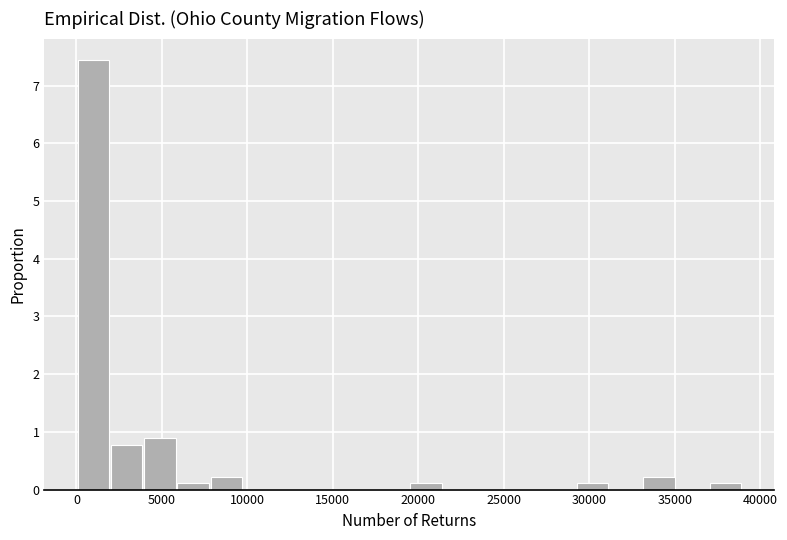

Around what value on the x-axis is the tallest bar? Give the approximate position of its centre, as read against the axis.

1000